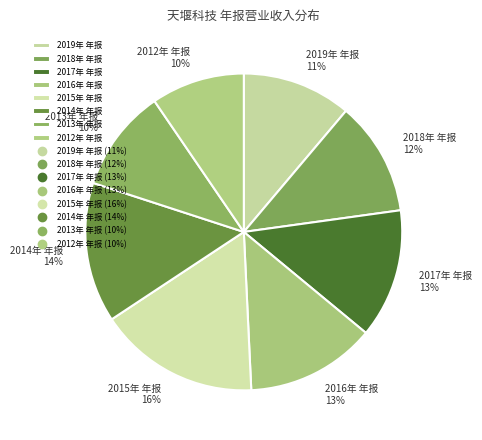

Does 2018年 年报 account for over 50% of the chart?

No